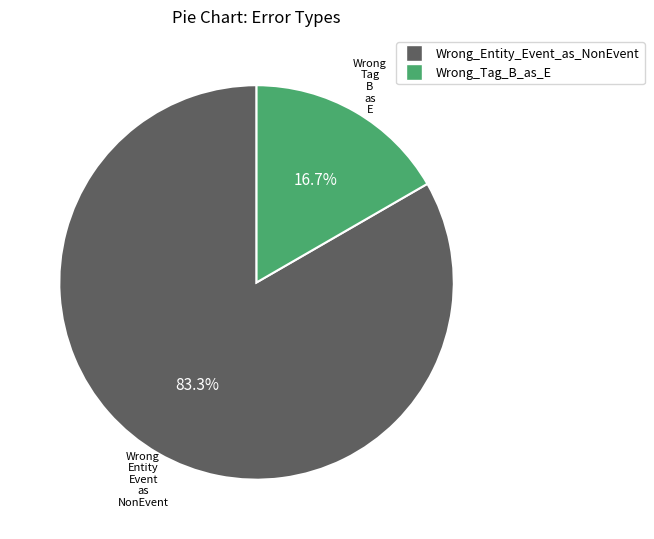

What percentage is the Wrong_Tag_B_as_E slice, to the nearest percent?

17%